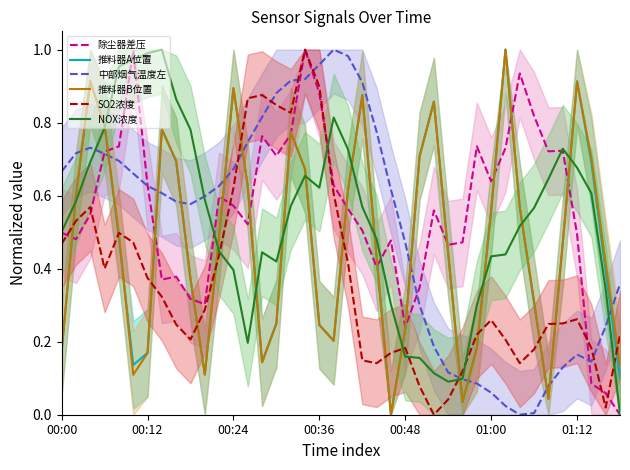

Which series ends up on top after the final intersection of 推料器A位置 and NOX浓度?

推料器A位置